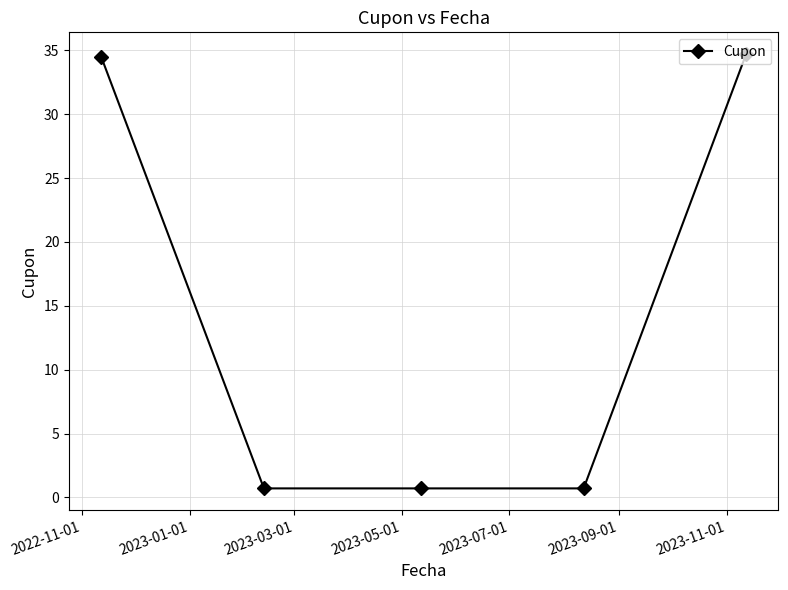

What is the greatest value displayed?

34.7